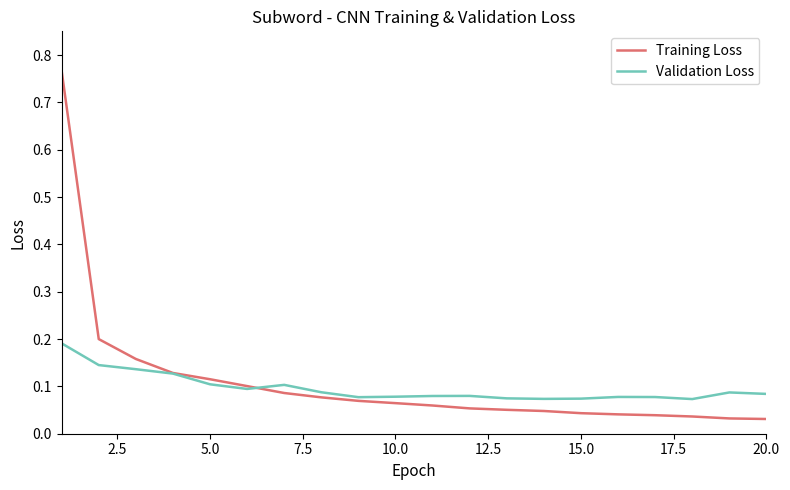

True or false: Validation Loss has more than 0 points higher than both neighbors.

True